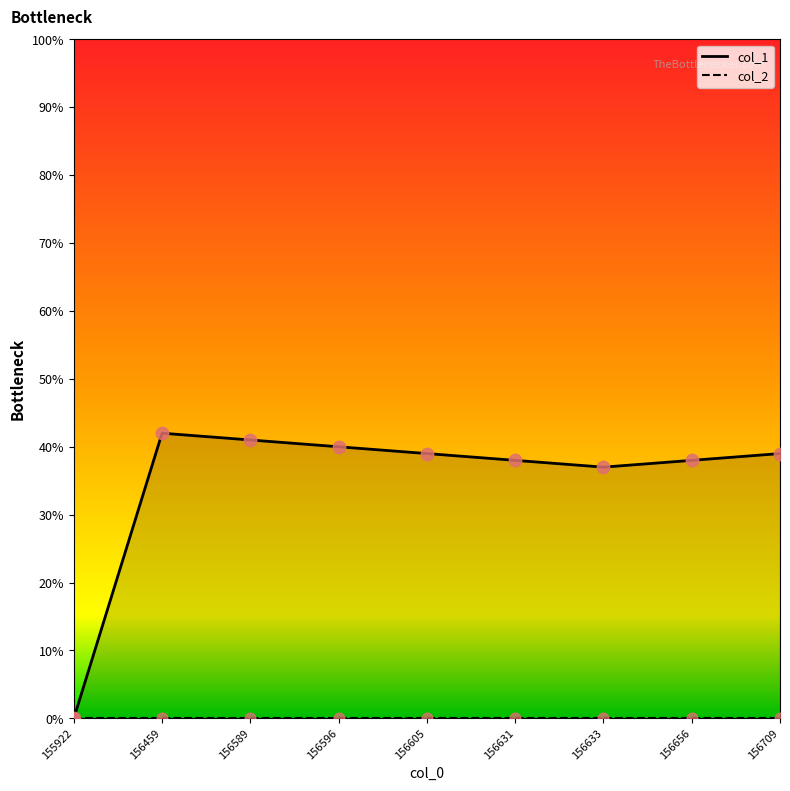

Approximately how many times larger is the value at 156631 compared to 156589?

0.9